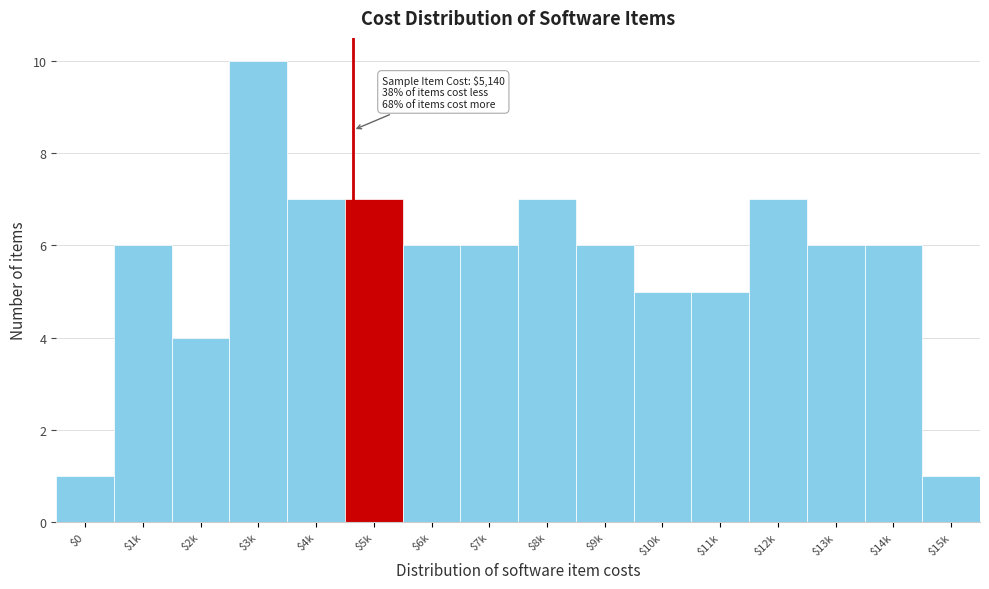

Reading left to right, list all the values displayed in this chart.

1	6	4	10	7	7	6	6	7	6	5	5	7	6	6	1